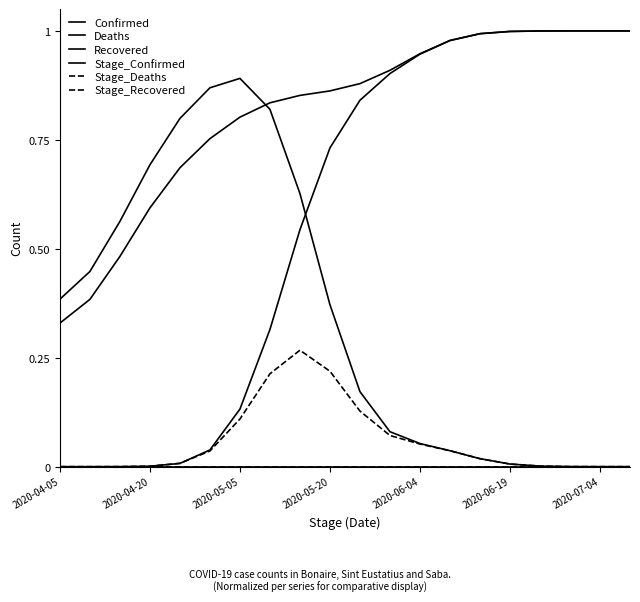

True or false: Deaths and Stage_Confirmed intersect in this chart.

False